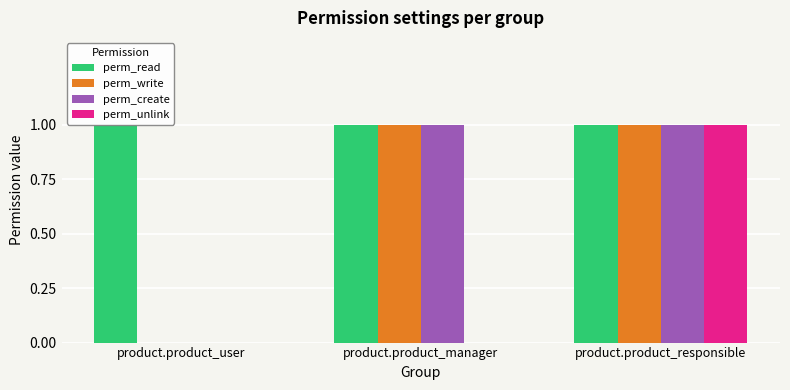

How many series are shown in this chart?

4